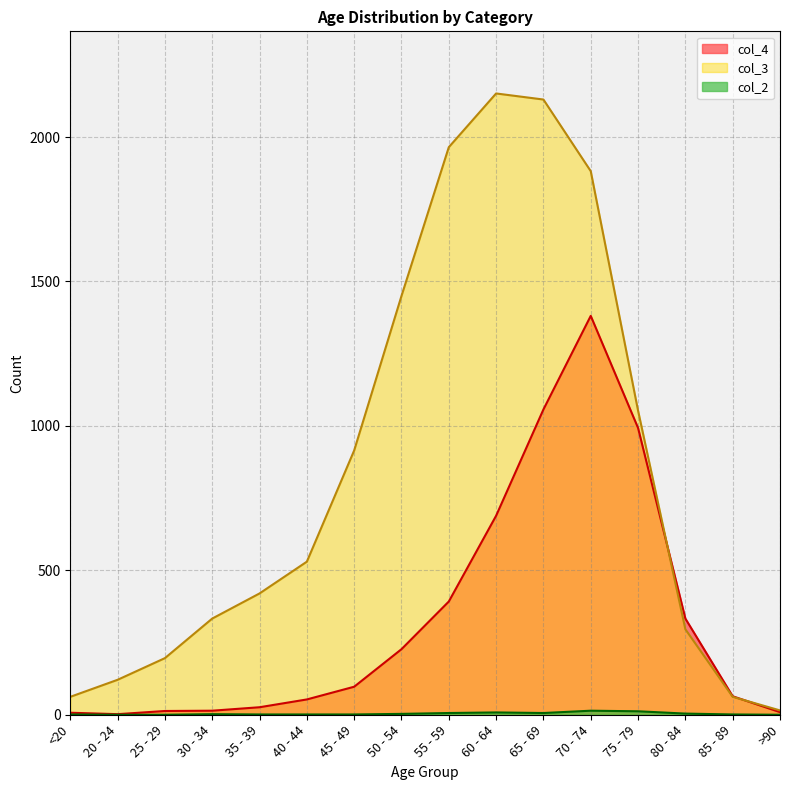

How many lines are shown in the chart?

3